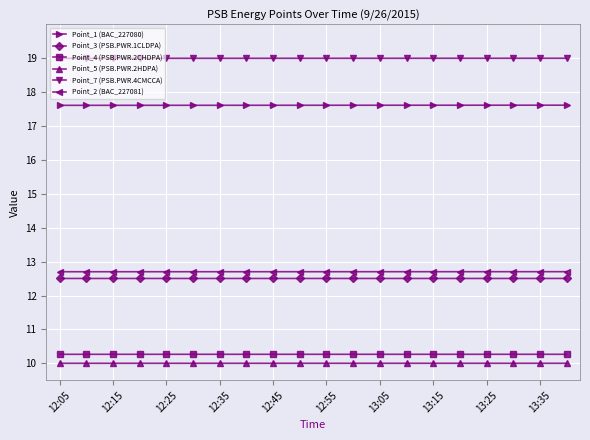

What is the minimum value for Point_3 (PSB.PWR.1CLDPA)?

12.5